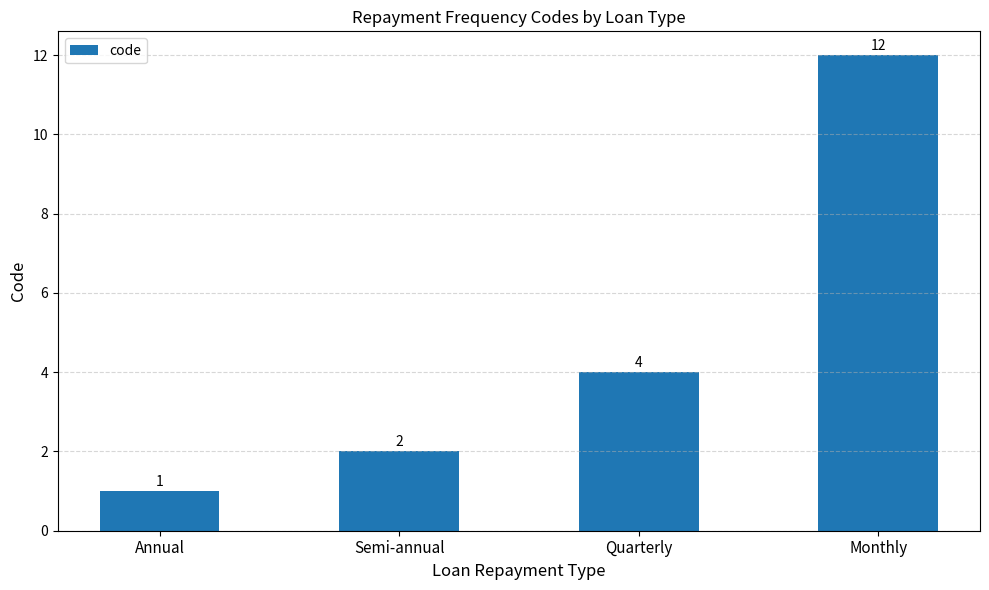

What is the average value?

5